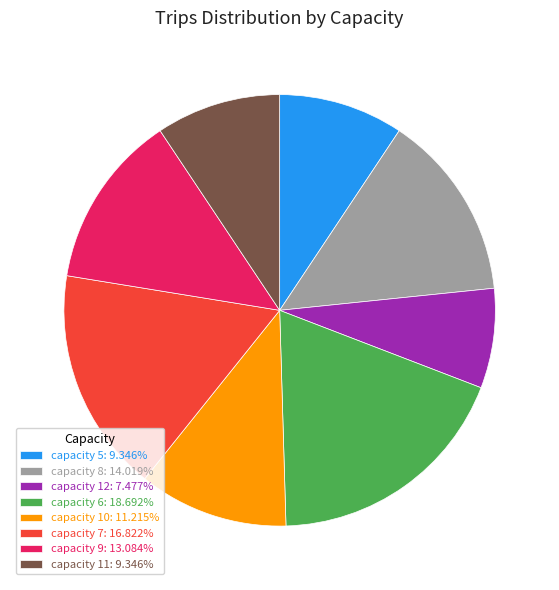

Is capacity 10: 11.215% the majority of the pie?

No